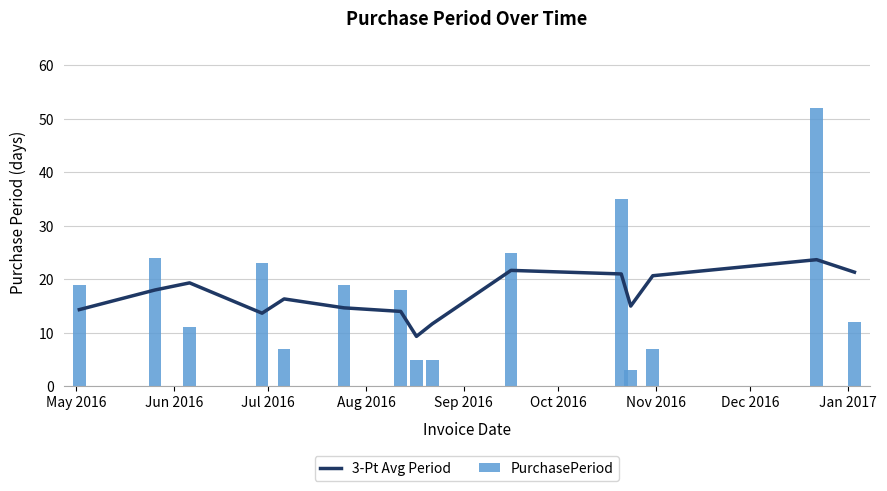

What is the difference between the maximum and minimum values in the PurchasePeriod series?

49